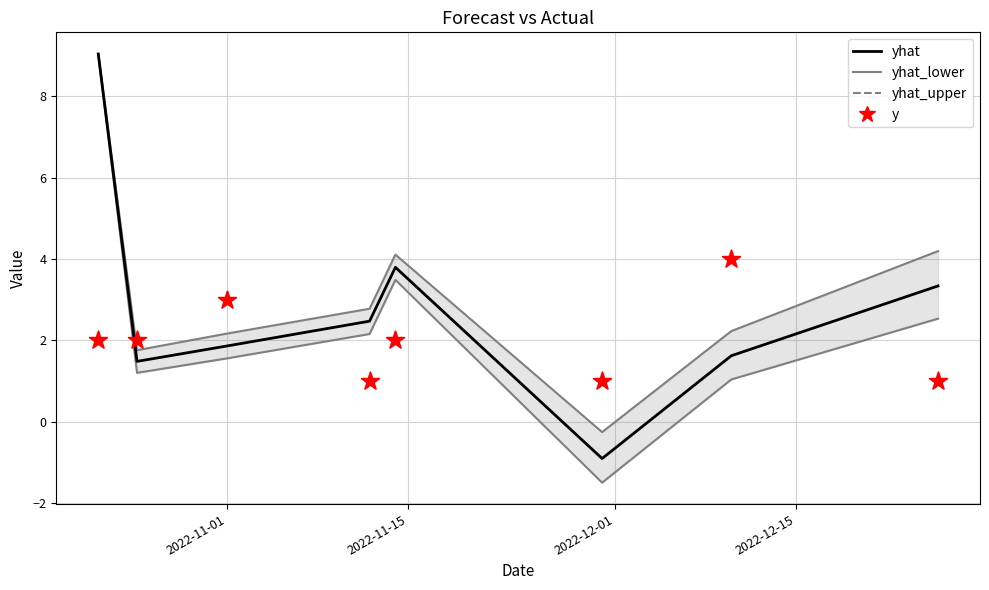

Is the value of yhat at 5 greater than the value of yhat_upper at 2022-12-15?

No